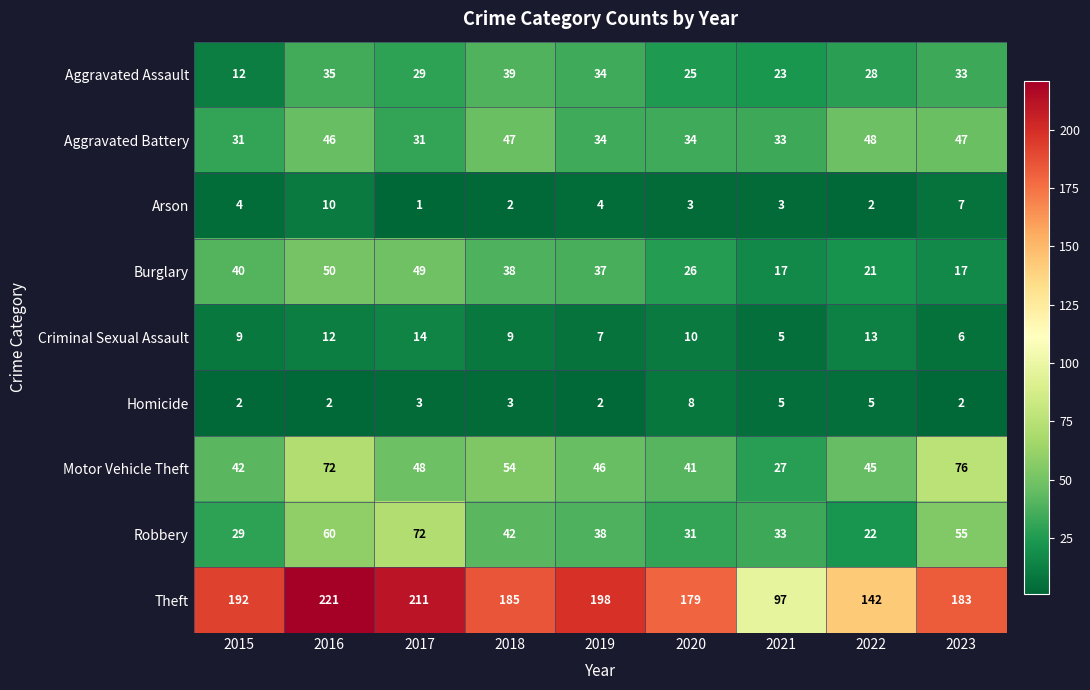

The value of Aggravated Battery at 2018 is 47. True or false?

True